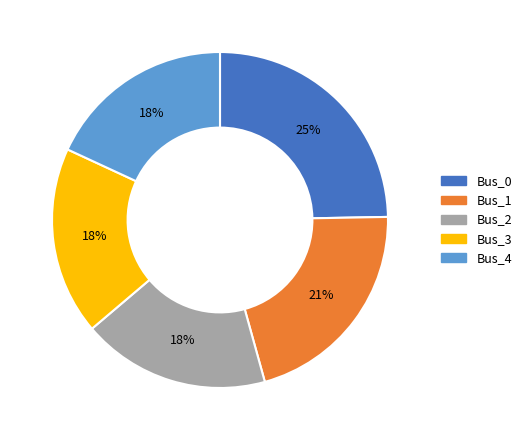

Is the sum of Bus_0 and Bus_2 greater than half?

No